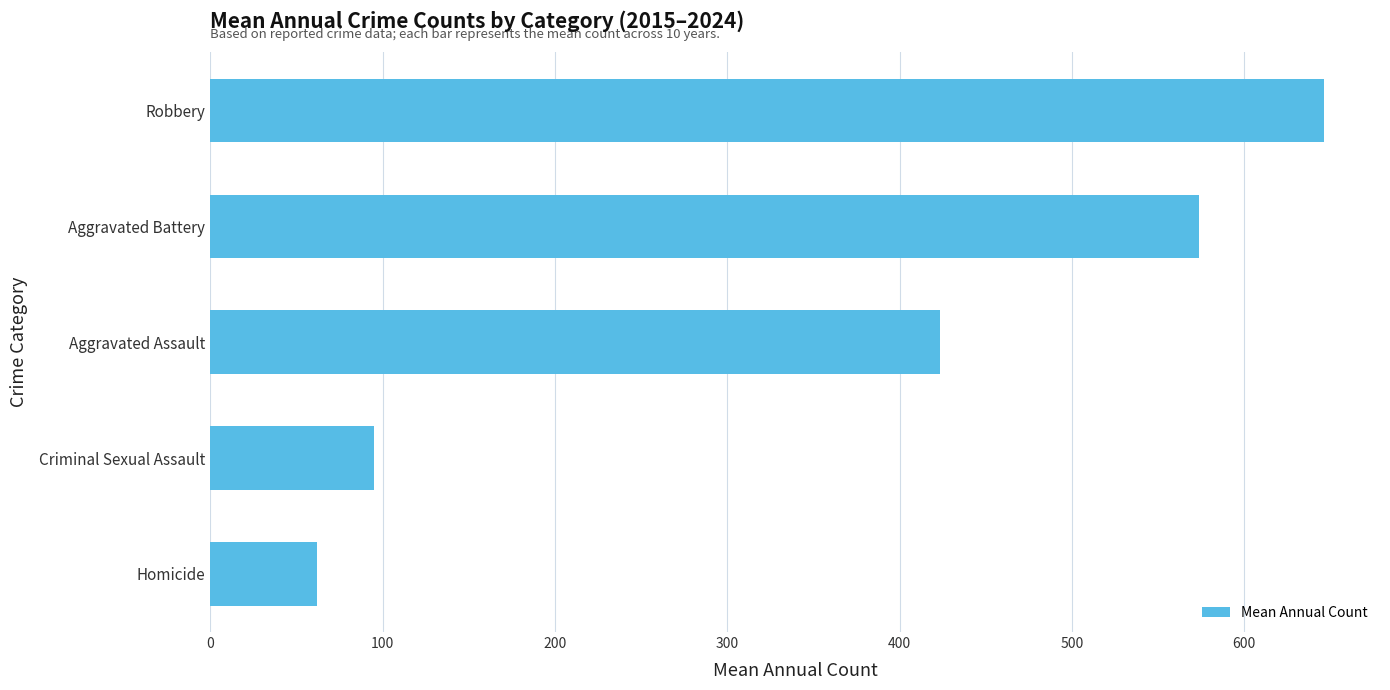

What value does the data have at Homicide?

62.0